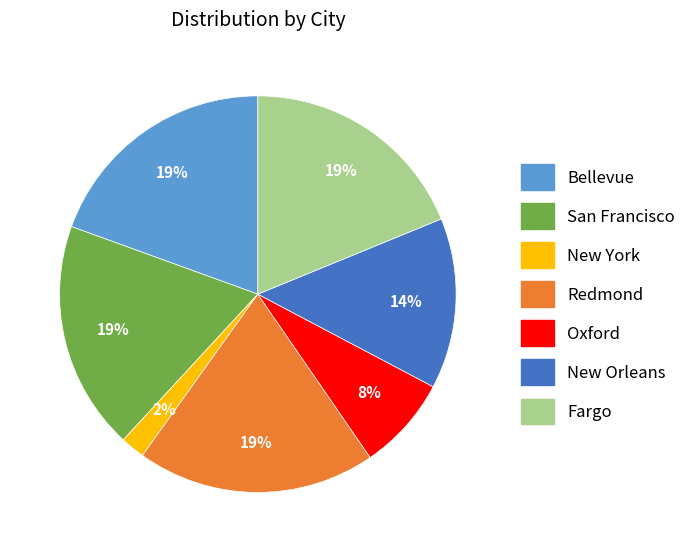

Does any single category account for the majority?

No